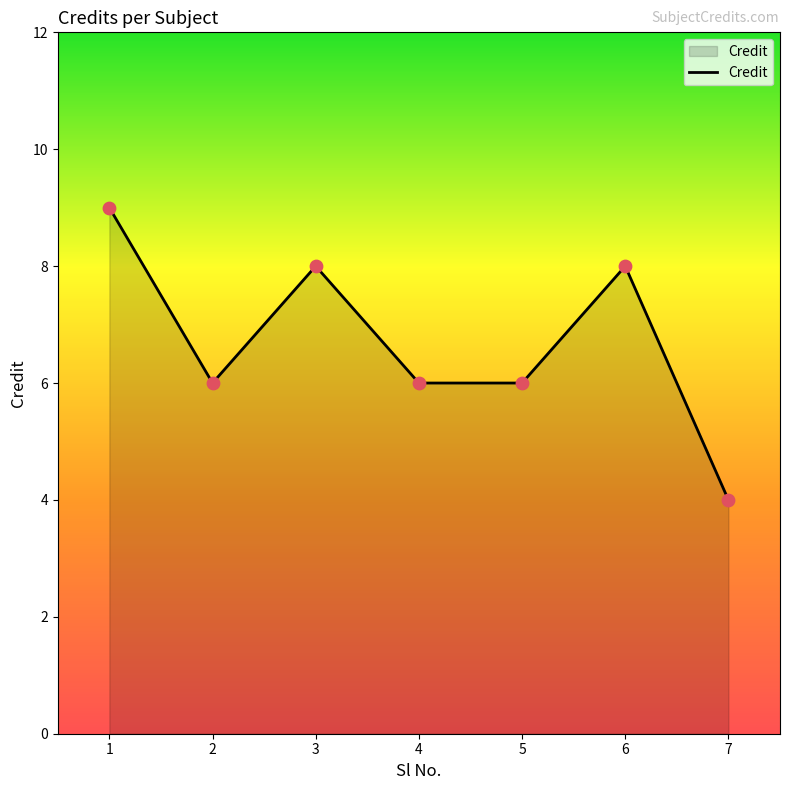

What is the ratio of the value at 1 to the value at 4?

1.5